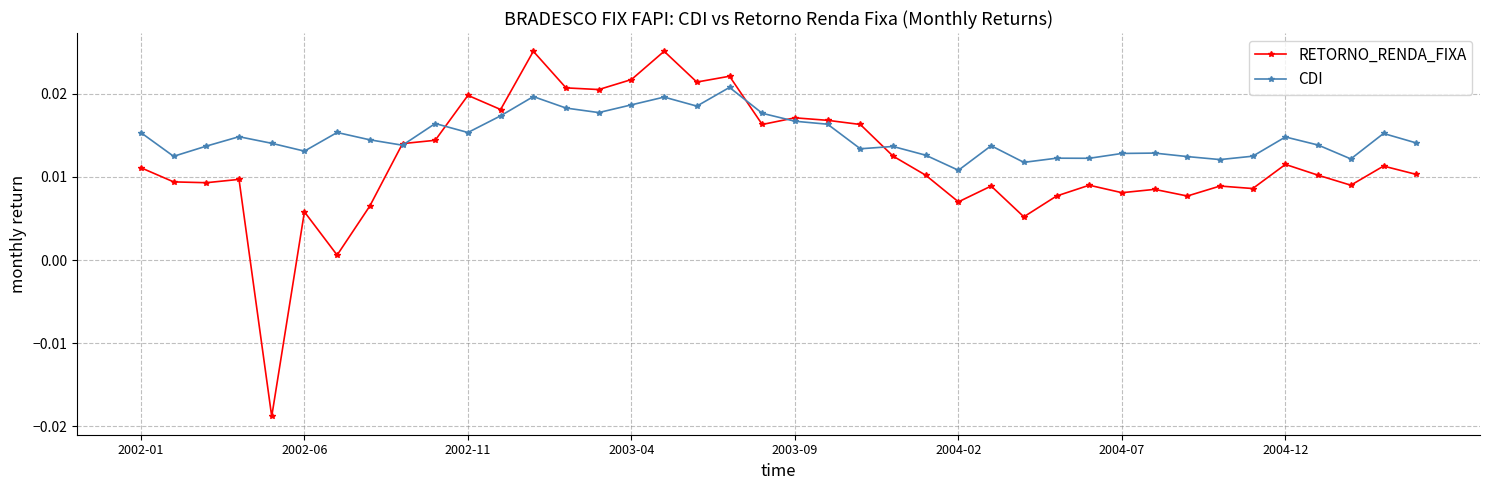

How many distinct data groups are displayed?

2